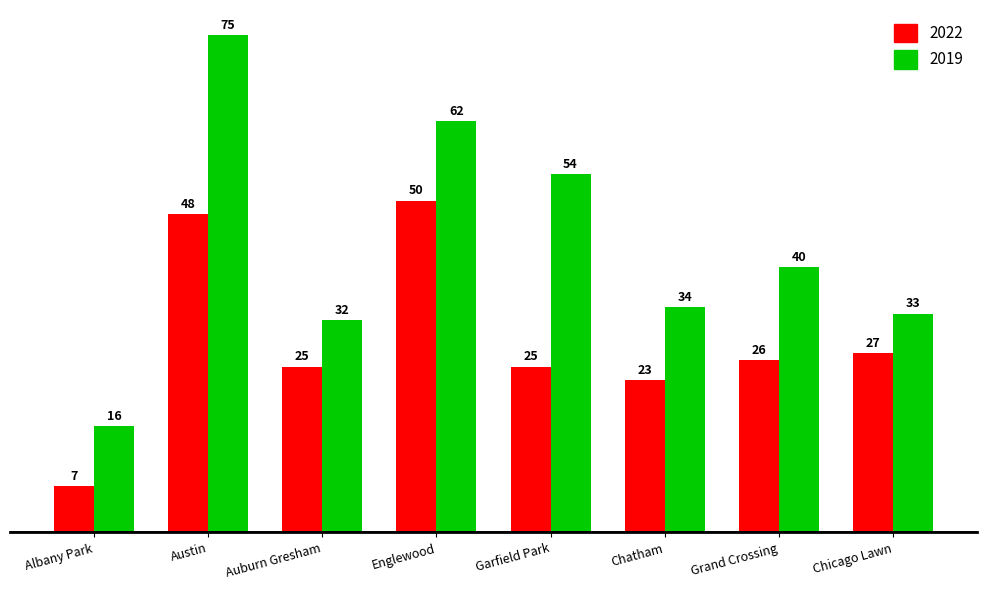

Reading right to left, what are all the values shown in this chart?

2022: 27	26	23	25	50	25	48	7
2019: 33	40	34	54	62	32	75	16